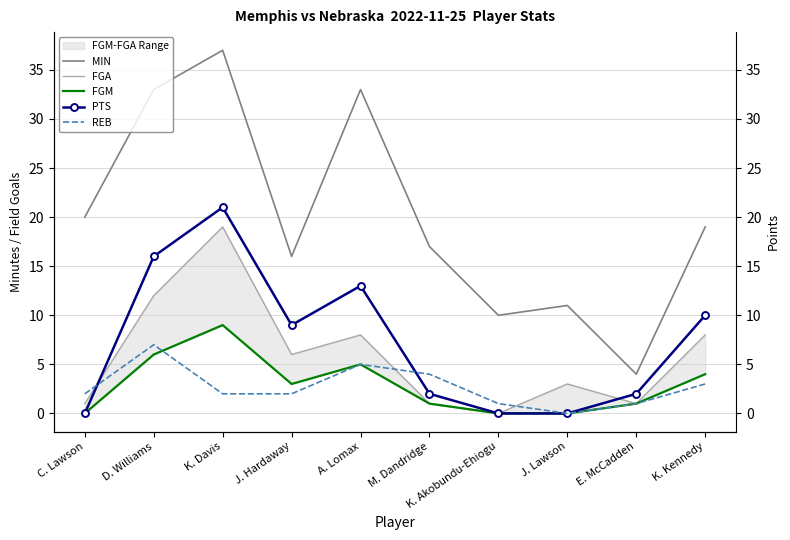

How many series are shown in this chart?

5